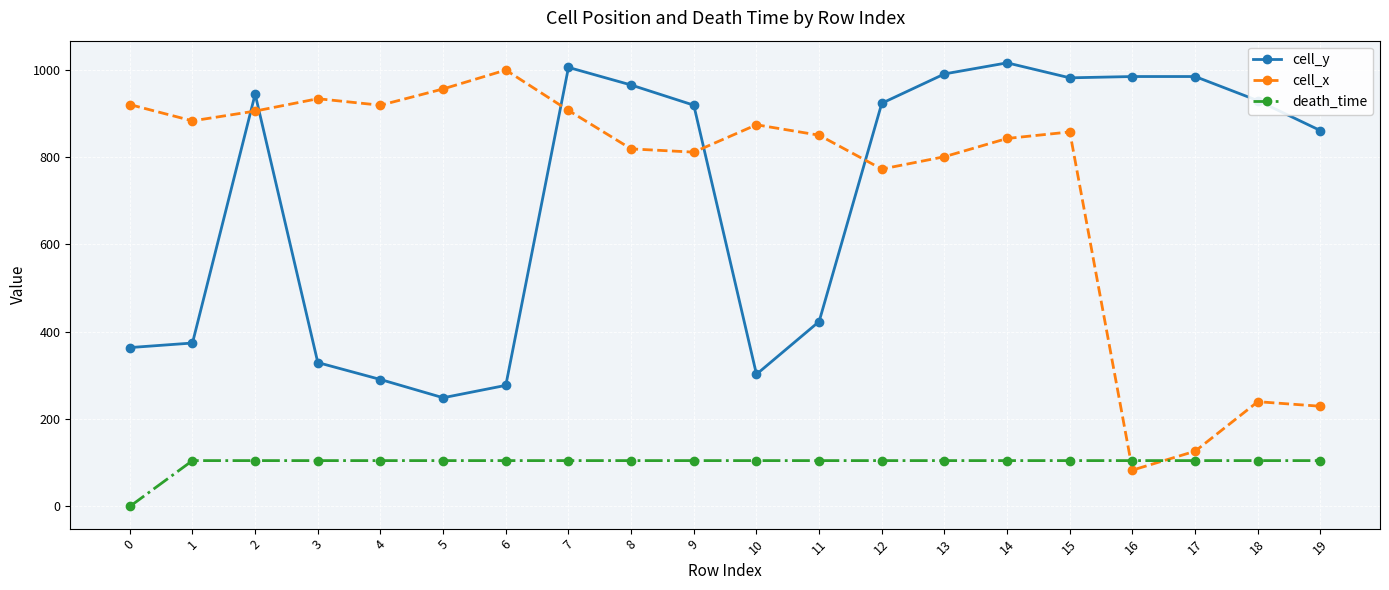

What are all the series names shown in the legend?

cell_y, cell_x, death_time